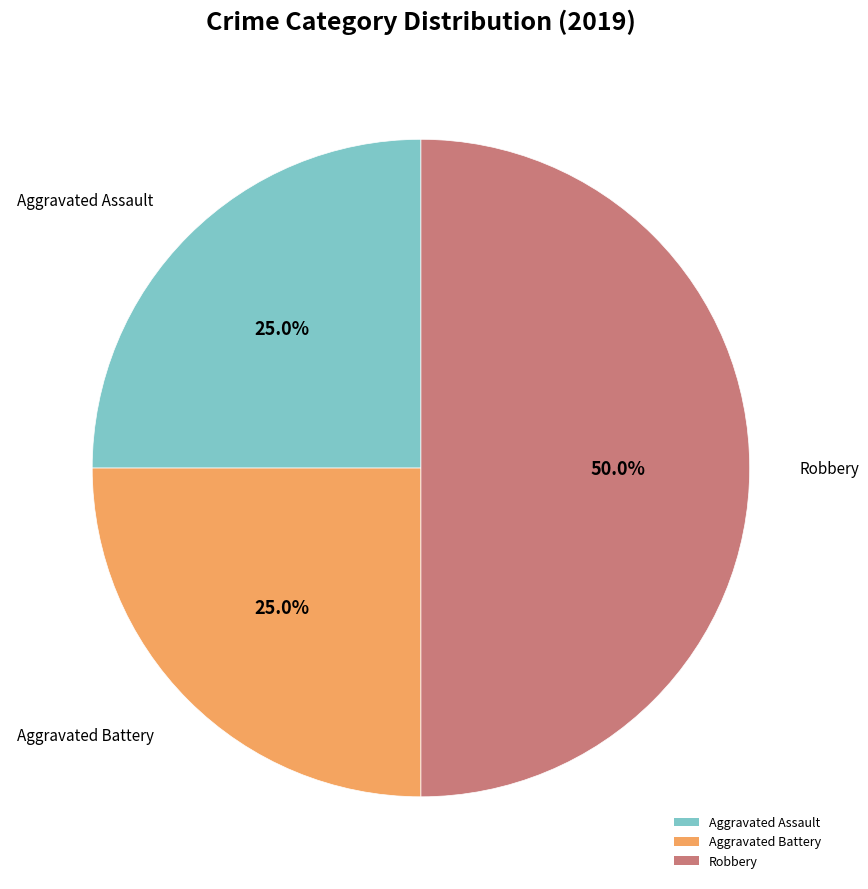

The Aggravated Battery slice represents 33% of the pie. True or false?

False